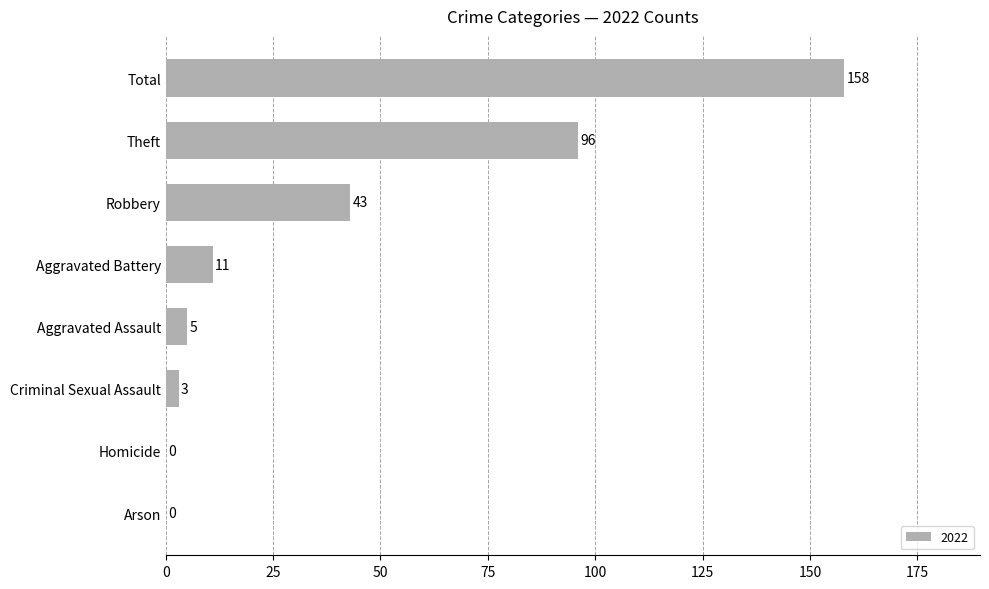

Are the bars grouped side by side (vs. stacked)?

No